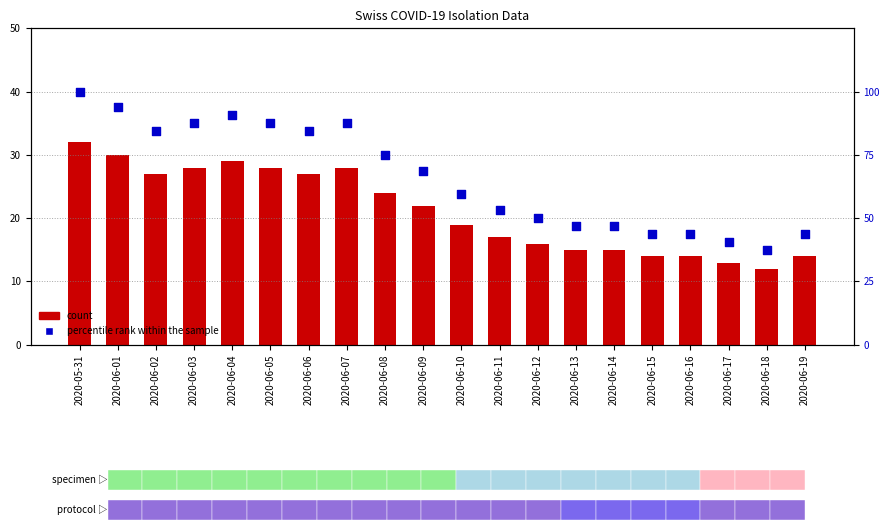

Which series has the largest Y range (max minus min)?

percentile rank within the sample